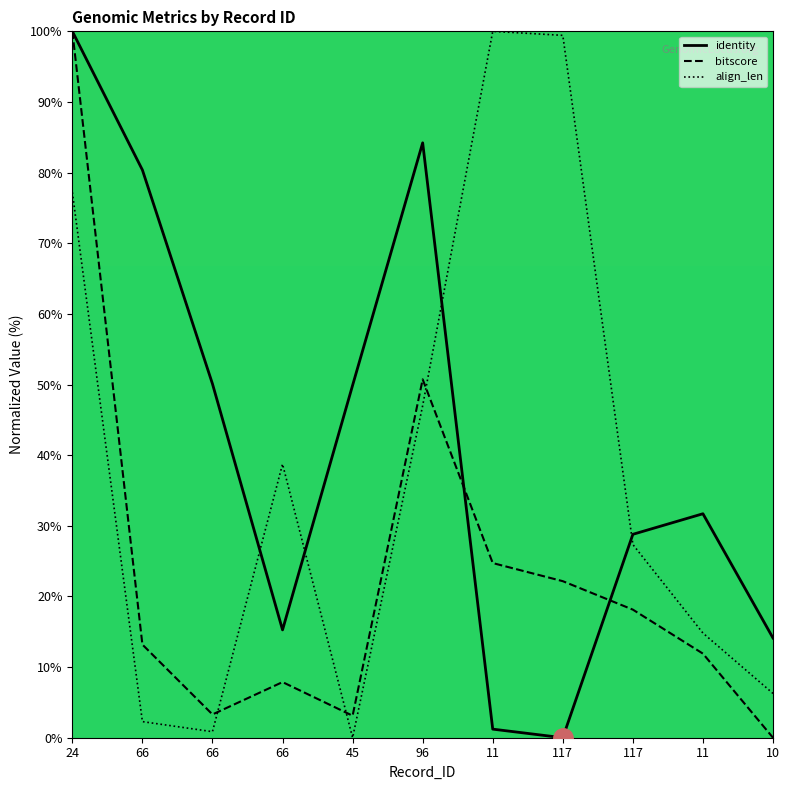

Which category has the lowest value across all series?

117